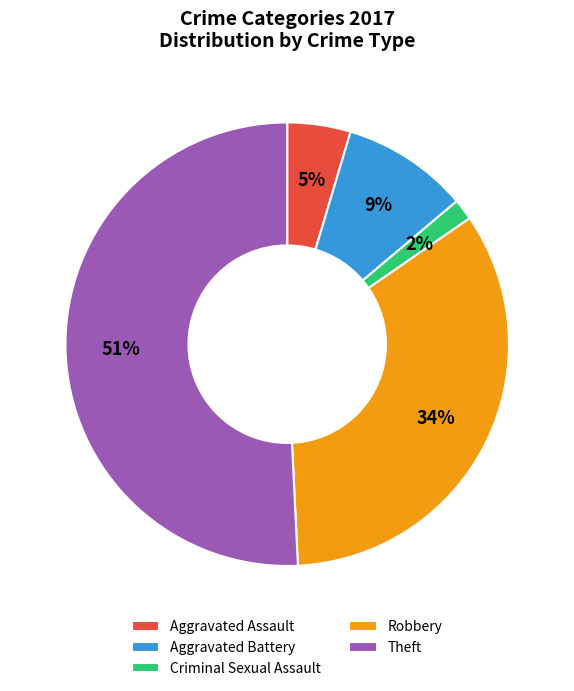

Count the number of slices in the pie.

5